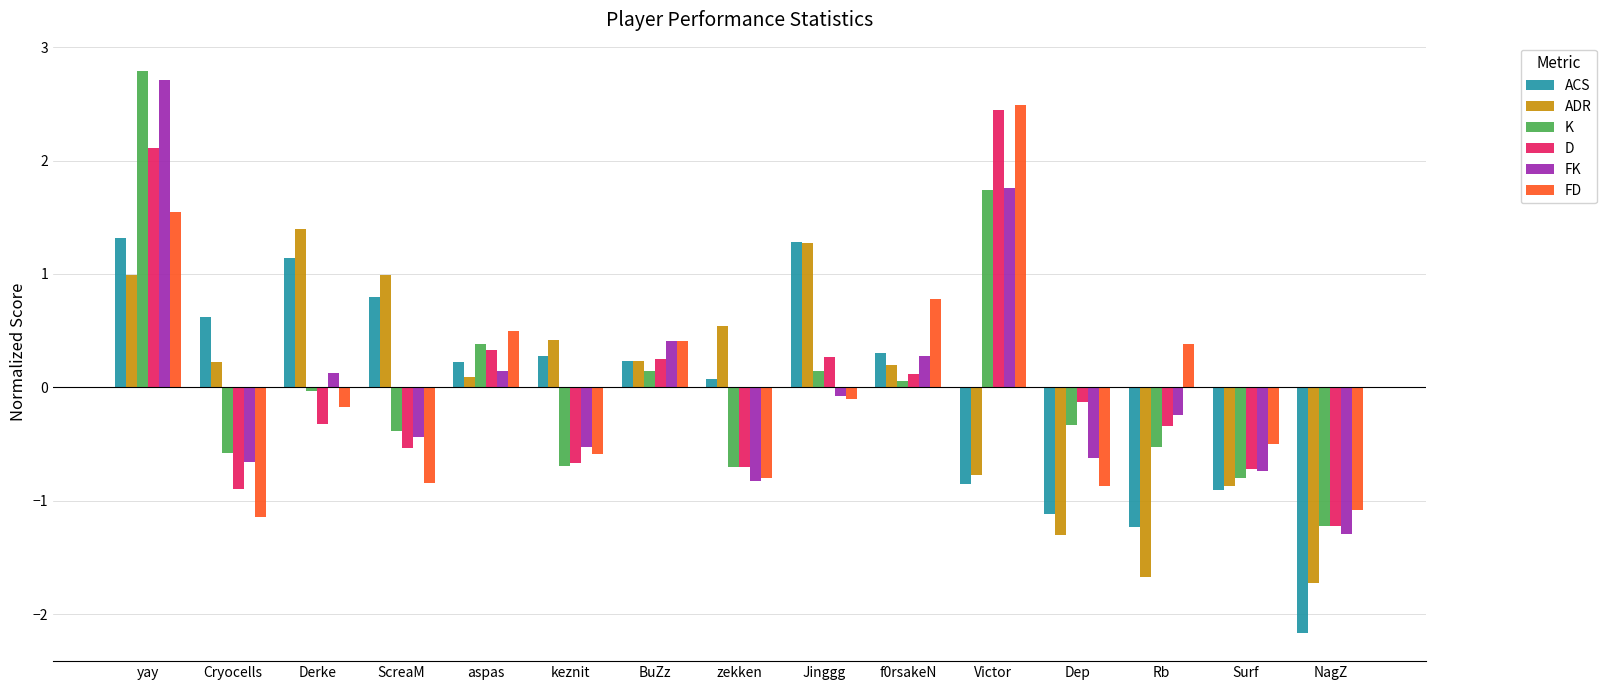

Is the value of D at Victor greater than the value of FD at Victor?

No